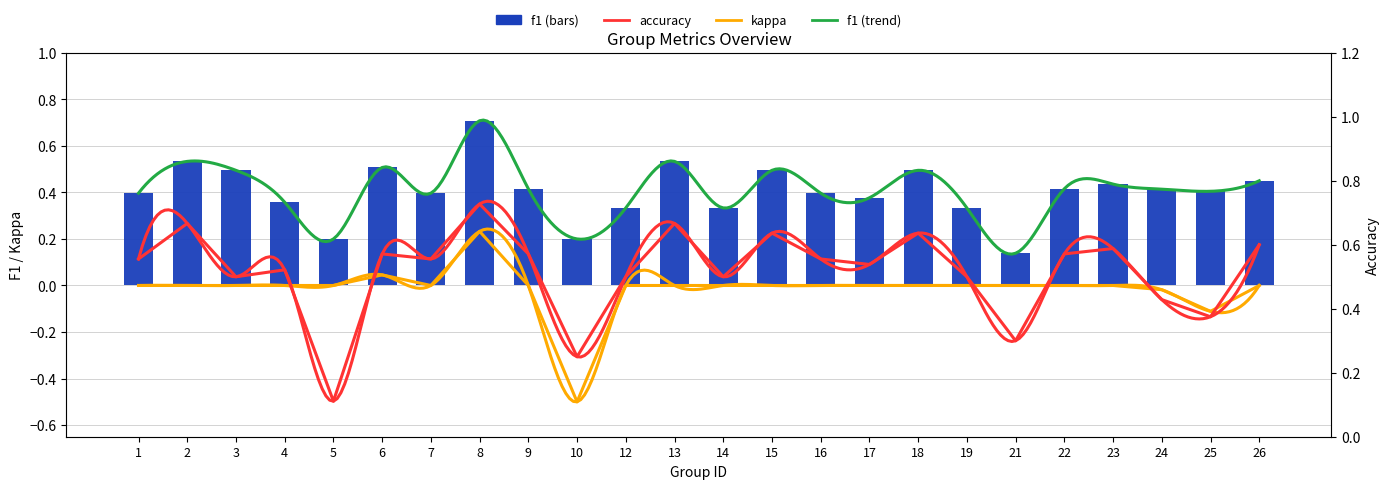

What is the value of the kappa bar at the 23rd from the left?

-0.1